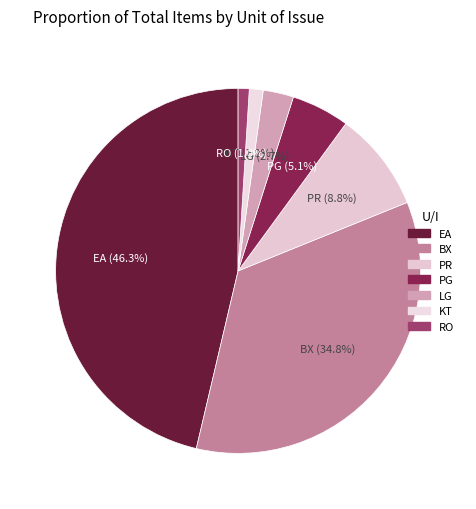

Which slice is the largest?

EA